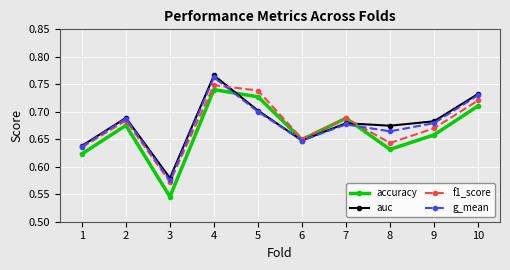

True or false: f1_score has more than 1 points higher than both neighbors.

True